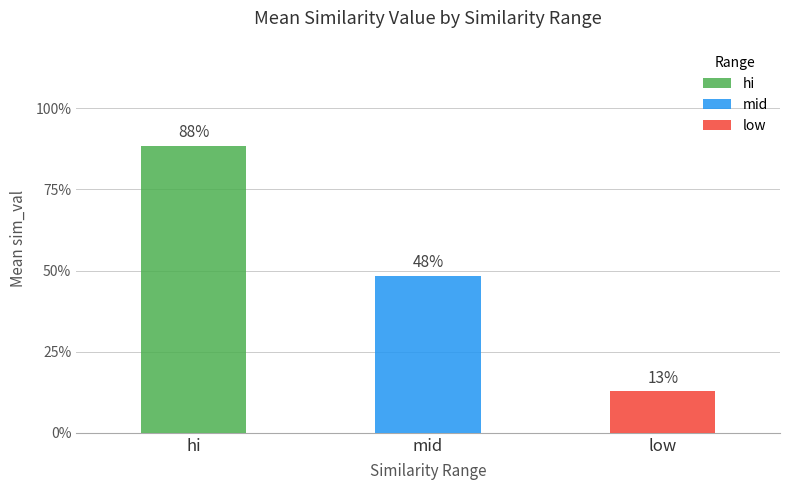

What is the value of the mid bar at the 1st from the left?

0.5